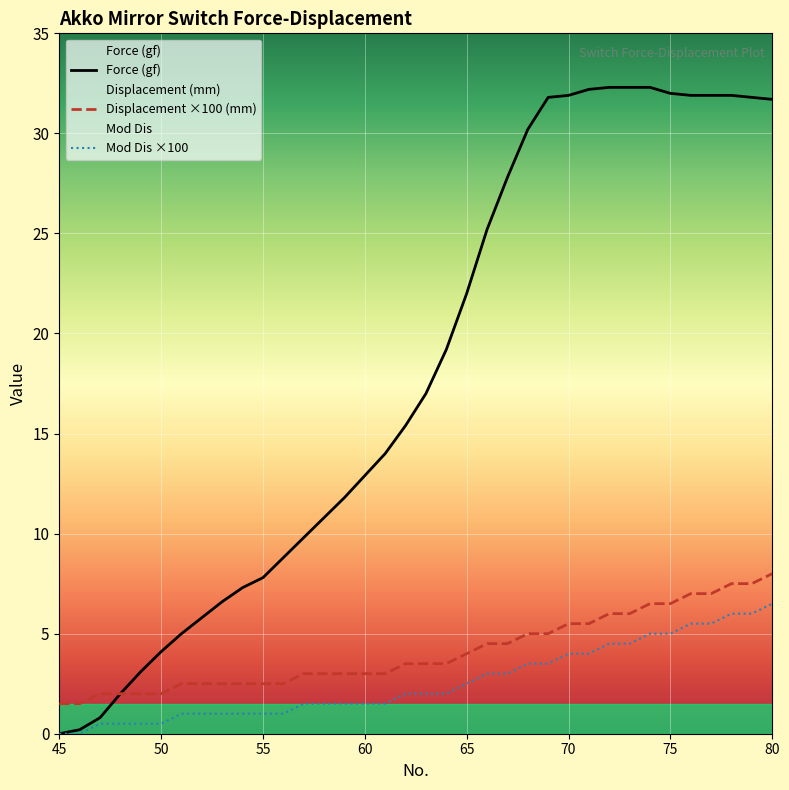

True or false: Displacement ×100 (mm) and Mod Dis ×100 intersect in this chart.

False